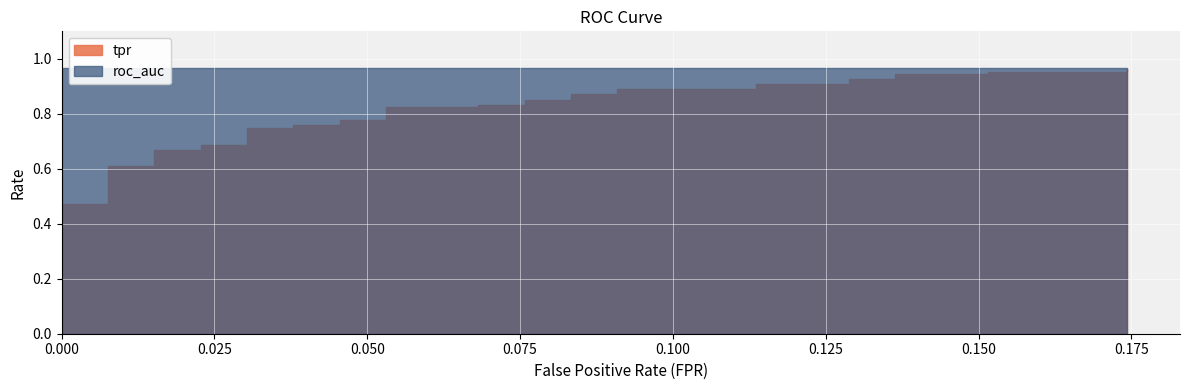

What position from the left is tpr?

2